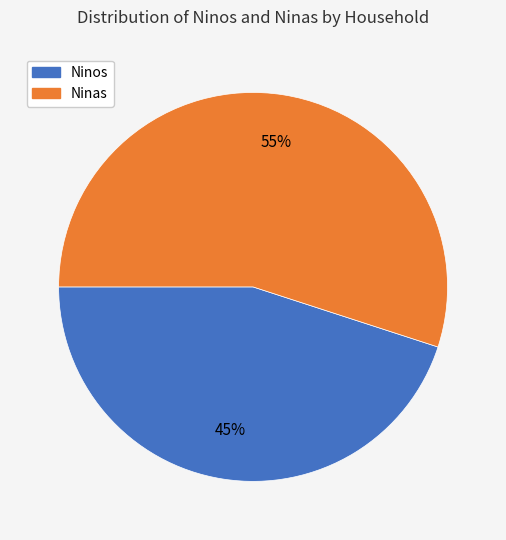

To the nearest percent, what is the average slice percentage?

50%